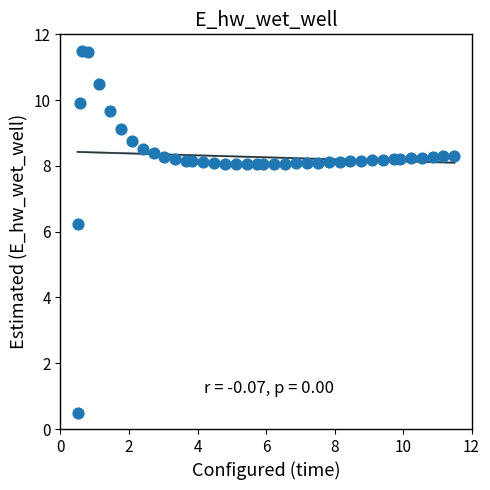

What is the range of X values (max minus min)?

11.0